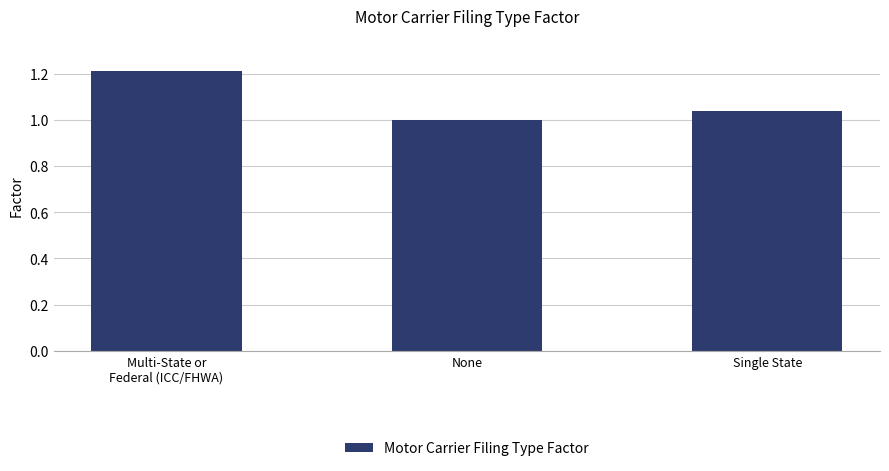

List the labels in order of value, largest first.

Multi-State or
Federal (ICC/FHWA), Single State, None